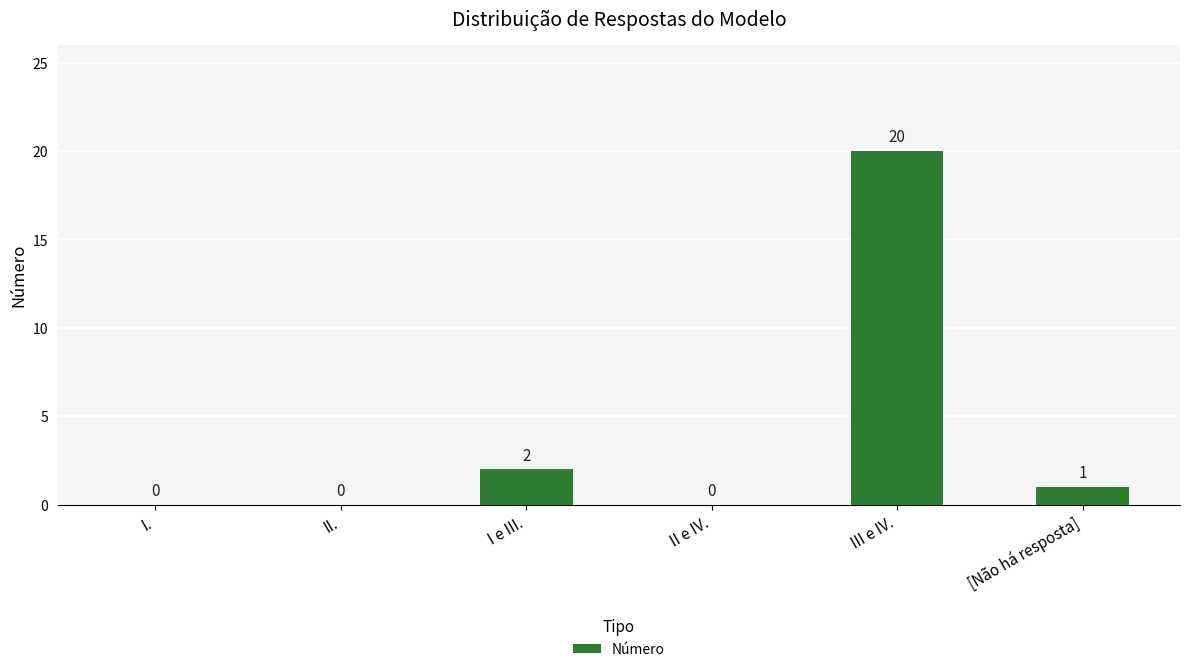

How many distinct data groups are displayed?

1